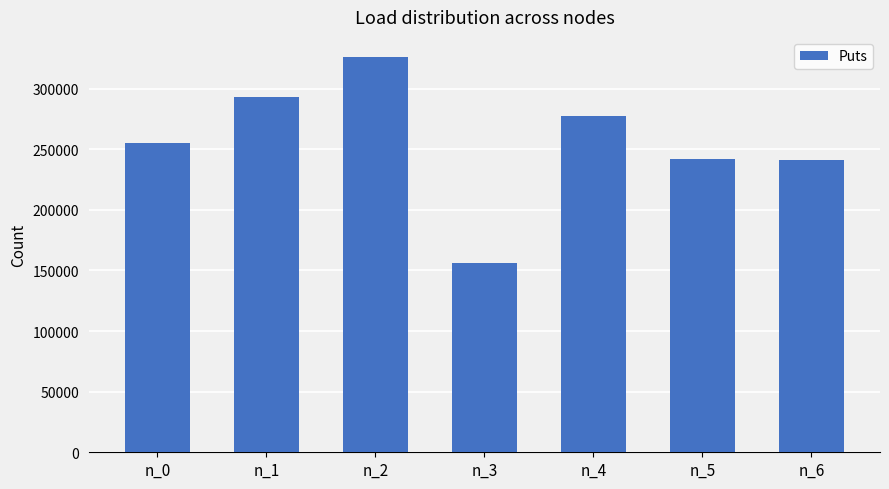

What is the sum of all values?

1792296